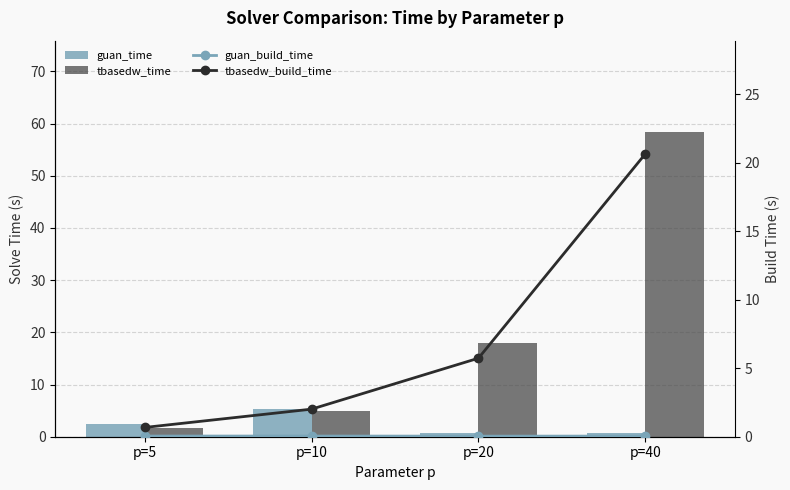

At which label does tbasedw_time reach its minimum?

p=5